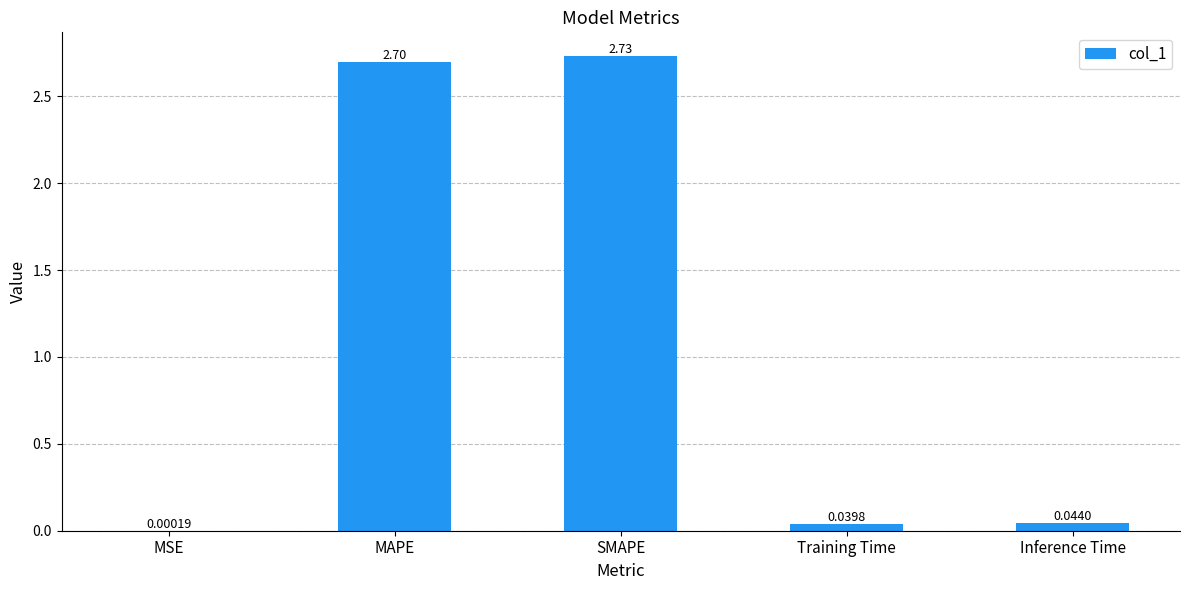

Where is the data nearest to the value 1?

Inference Time